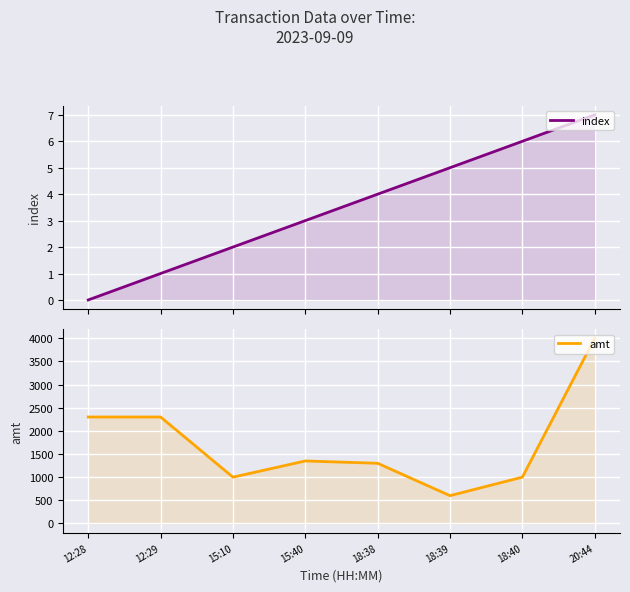

What is the sum of all index values?

28